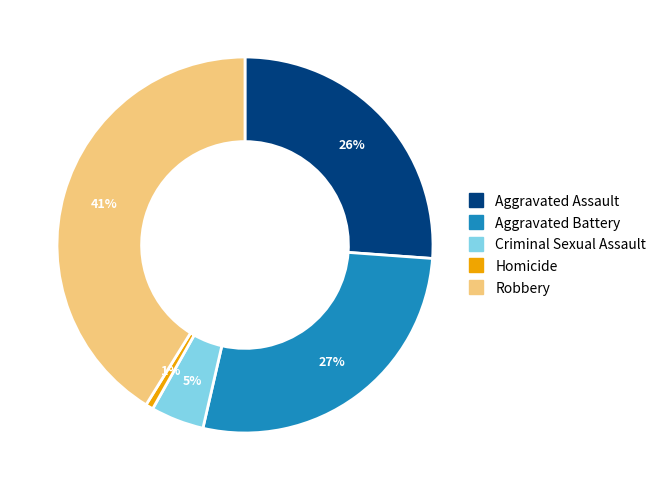

Does Aggravated Assault represent more than half of the total?

No